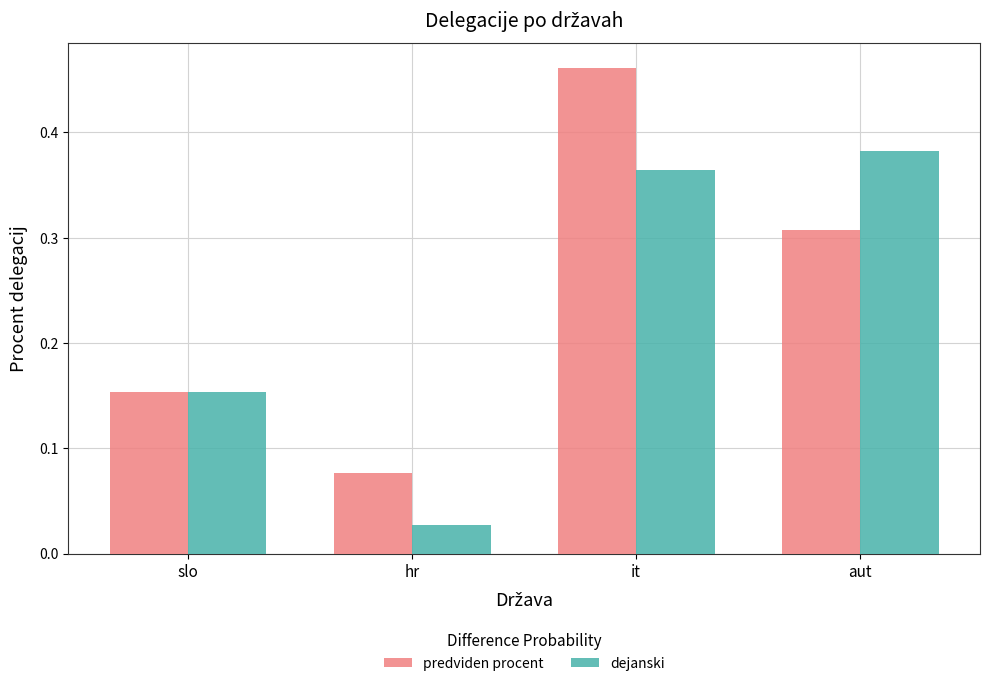

Count the predviden procent values in the range 0 to 1.

4